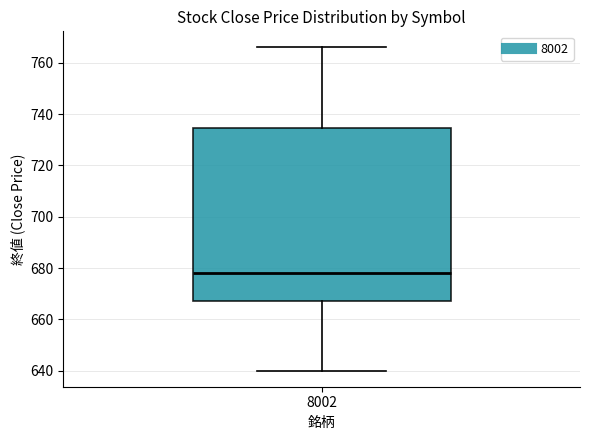

Read this box plot against the y-axis: the position of the median line, the range covered by the box, and the ends of both whiskers. The values are not printed on the chart, so give them approximately, as read against the axis.

median 678, box 668 to 734, whiskers 640 to 766